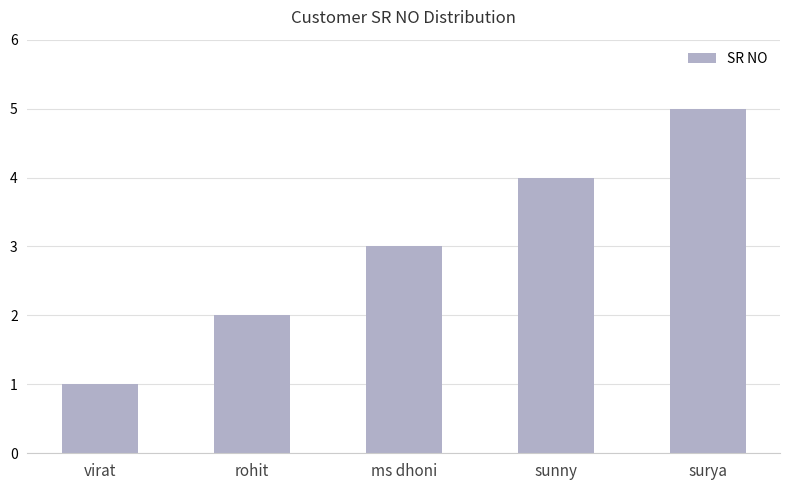

Reading right to left, what are all the values shown in this chart?

5	4	3	2	1